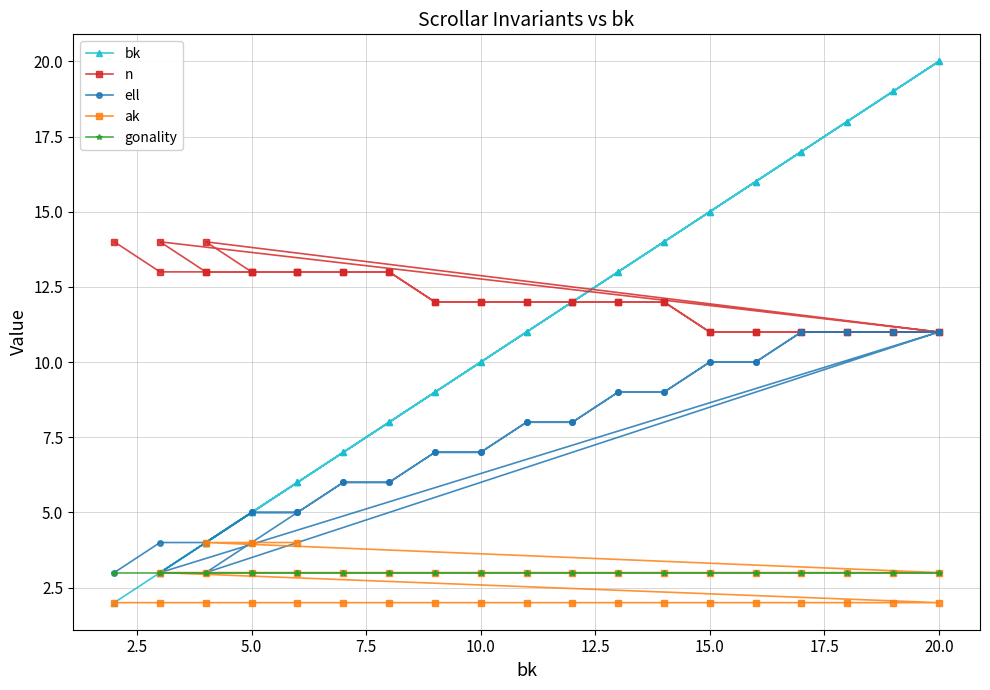

True or false: n and ell cross at least once.

False